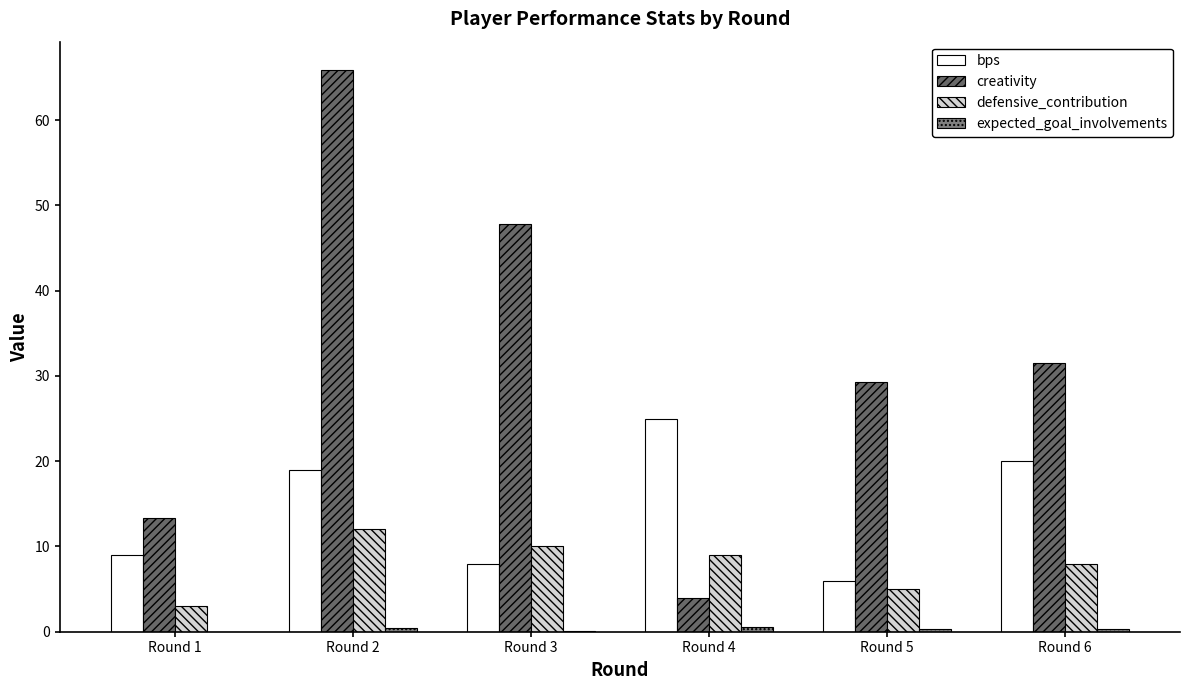

How many groups of bars are there?

6